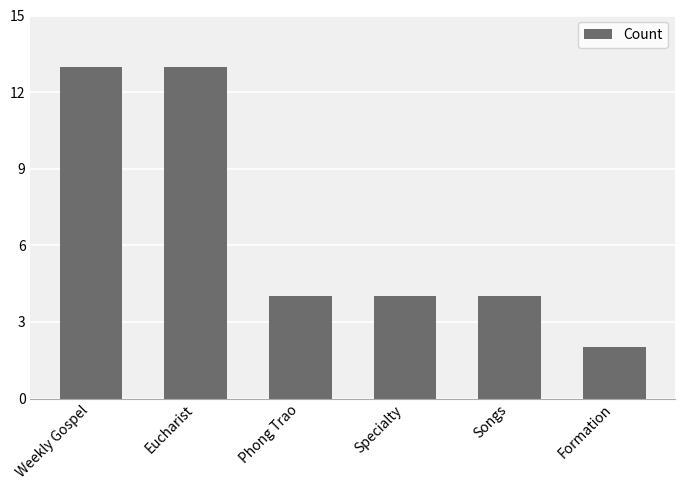

What is the ratio of the value at Phong Trao to the value at Formation?

2.0